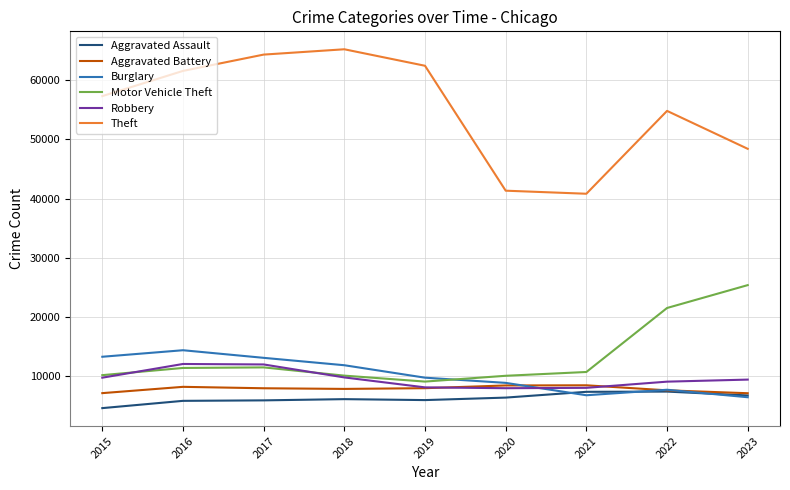

What is the sum of all Aggravated Battery values?

69706